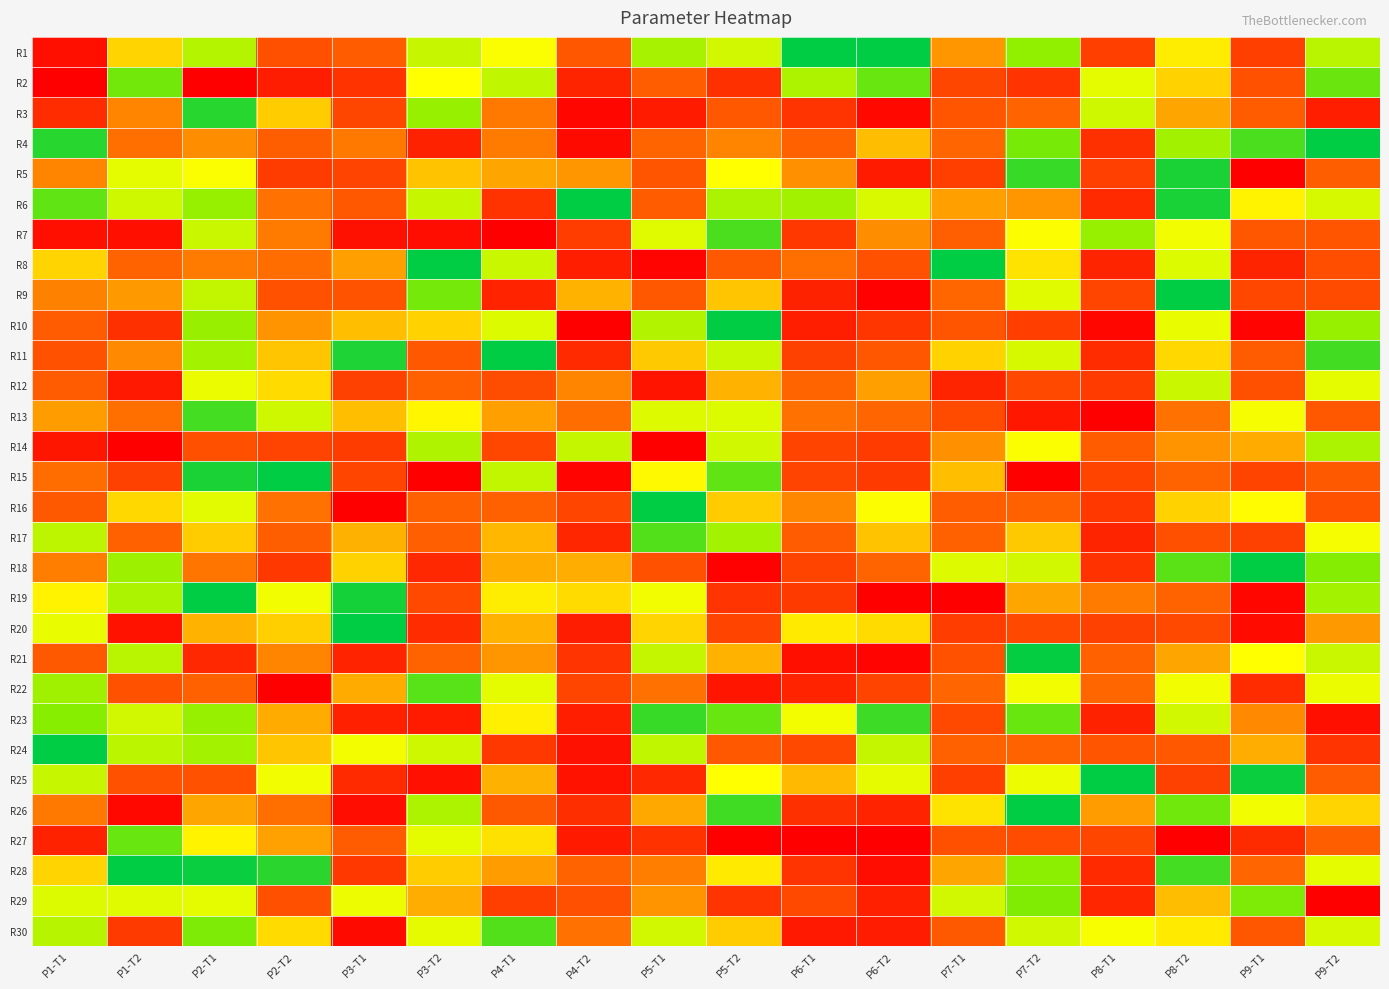

Reading left to right, extract all data points from this chart.

R1: P1-T1=0.1	P1-T2=0.5	P2-T1=0.7	P2-T2=0.3	P3-T1=0.4	P3-T2=0.7	P4-T1=0.6	P4-T2=0.3	P5-T1=0.7	P5-T2=0.7	P6-T1=1.0	P6-T2=1.0	P7-T1=0.5	P7-T2=0.8	P8-T1=0.2	P8-T2=0.6	P9-T1=0.2	P9-T2=0.7
R2: P1-T1=0.0	P1-T2=0.8	P2-T1=0.0	P2-T2=0.1	P3-T1=0.2	P3-T2=0.6	P4-T1=0.7	P4-T2=0.1	P5-T1=0.4	P5-T2=0.2	P6-T1=0.7	P6-T2=0.8	P7-T1=0.3	P7-T2=0.2	P8-T1=0.6	P8-T2=0.5	P9-T1=0.3	P9-T2=0.8
R3: P1-T1=0.2	P1-T2=0.4	P2-T1=0.9	P2-T2=0.5	P3-T1=0.3	P3-T2=0.8	P4-T1=0.4	P4-T2=0.0	P5-T1=0.1	P5-T2=0.3	P6-T1=0.2	P6-T2=0.0	P7-T1=0.3	P7-T2=0.4	P8-T1=0.7	P8-T2=0.5	P9-T1=0.4	P9-T2=0.1
R4: P1-T1=0.9	P1-T2=0.4	P2-T1=0.5	P2-T2=0.4	P3-T1=0.4	P3-T2=0.1	P4-T1=0.4	P4-T2=0.0	P5-T1=0.4	P5-T2=0.4	P6-T1=0.4	P6-T2=0.5	P7-T1=0.4	P7-T2=0.8	P8-T1=0.2	P8-T2=0.8	P9-T1=0.9	P9-T2=1.0
R5: P1-T1=0.4	P1-T2=0.6	P2-T1=0.6	P2-T2=0.2	P3-T1=0.3	P3-T2=0.5	P4-T1=0.5	P4-T2=0.5	P5-T1=0.3	P5-T2=0.6	P6-T1=0.5	P6-T2=0.1	P7-T1=0.2	P7-T2=0.9	P8-T1=0.3	P8-T2=1.0	P9-T1=0.0	P9-T2=0.4
R6: P1-T1=0.9	P1-T2=0.7	P2-T1=0.8	P2-T2=0.4	P3-T1=0.3	P3-T2=0.7	P4-T1=0.2	P4-T2=1.0	P5-T1=0.4	P5-T2=0.7	P6-T1=0.8	P6-T2=0.7	P7-T1=0.5	P7-T2=0.5	P8-T1=0.2	P8-T2=1.0	P9-T1=0.6	P9-T2=0.7
R7: P1-T1=0.1	P1-T2=0.1	P2-T1=0.7	P2-T2=0.4	P3-T1=0.1	P3-T2=0.1	P4-T1=0.0	P4-T2=0.2	P5-T1=0.7	P5-T2=0.9	P6-T1=0.2	P6-T2=0.5	P7-T1=0.4	P7-T2=0.6	P8-T1=0.8	P8-T2=0.6	P9-T1=0.3	P9-T2=0.3
R8: P1-T1=0.5	P1-T2=0.4	P2-T1=0.4	P2-T2=0.4	P3-T1=0.5	P3-T2=1.0	P4-T1=0.7	P4-T2=0.1	P5-T1=0.0	P5-T2=0.4	P6-T1=0.4	P6-T2=0.3	P7-T1=1.0	P7-T2=0.6	P8-T1=0.1	P8-T2=0.7	P9-T1=0.1	P9-T2=0.3
R9: P1-T1=0.4	P1-T2=0.5	P2-T1=0.7	P2-T2=0.3	P3-T1=0.3	P3-T2=0.8	P4-T1=0.1	P4-T2=0.5	P5-T1=0.3	P5-T2=0.5	P6-T1=0.1	P6-T2=0.0	P7-T1=0.4	P7-T2=0.7	P8-T1=0.3	P8-T2=1.0	P9-T1=0.3	P9-T2=0.3
R10: P1-T1=0.4	P1-T2=0.2	P2-T1=0.8	P2-T2=0.5	P3-T1=0.5	P3-T2=0.5	P4-T1=0.7	P4-T2=0.0	P5-T1=0.7	P5-T2=1.0	P6-T1=0.1	P6-T2=0.2	P7-T1=0.3	P7-T2=0.2	P8-T1=0.0	P8-T2=0.6	P9-T1=0.0	P9-T2=0.8
R11: P1-T1=0.3	P1-T2=0.4	P2-T1=0.8	P2-T2=0.5	P3-T1=1.0	P3-T2=0.3	P4-T1=1.0	P4-T2=0.2	P5-T1=0.5	P5-T2=0.7	P6-T1=0.3	P6-T2=0.3	P7-T1=0.5	P7-T2=0.7	P8-T1=0.2	P8-T2=0.5	P9-T1=0.4	P9-T2=0.9
R12: P1-T1=0.4	P1-T2=0.1	P2-T1=0.6	P2-T2=0.6	P3-T1=0.3	P3-T2=0.4	P4-T1=0.3	P4-T2=0.4	P5-T1=0.1	P5-T2=0.5	P6-T1=0.4	P6-T2=0.5	P7-T1=0.1	P7-T2=0.3	P8-T1=0.2	P8-T2=0.7	P9-T1=0.3	P9-T2=0.6
R13: P1-T1=0.5	P1-T2=0.4	P2-T1=0.9	P2-T2=0.7	P3-T1=0.5	P3-T2=0.6	P4-T1=0.5	P4-T2=0.4	P5-T1=0.7	P5-T2=0.7	P6-T1=0.4	P6-T2=0.4	P7-T1=0.3	P7-T2=0.1	P8-T1=0.0	P8-T2=0.4	P9-T1=0.6	P9-T2=0.3
R14: P1-T1=0.1	P1-T2=0.0	P2-T1=0.3	P2-T2=0.3	P3-T1=0.2	P3-T2=0.7	P4-T1=0.3	P4-T2=0.7	P5-T1=0.0	P5-T2=0.7	P6-T1=0.3	P6-T2=0.2	P7-T1=0.5	P7-T2=0.6	P8-T1=0.4	P8-T2=0.5	P9-T1=0.5	P9-T2=0.7
R15: P1-T1=0.4	P1-T2=0.3	P2-T1=1.0	P2-T2=1.0	P3-T1=0.3	P3-T2=0.0	P4-T1=0.7	P4-T2=0.0	P5-T1=0.6	P5-T2=0.9	P6-T1=0.3	P6-T2=0.2	P7-T1=0.5	P7-T2=0.0	P8-T1=0.3	P8-T2=0.4	P9-T1=0.3	P9-T2=0.3
R16: P1-T1=0.4	P1-T2=0.5	P2-T1=0.6	P2-T2=0.4	P3-T1=0.0	P3-T2=0.4	P4-T1=0.4	P4-T2=0.3	P5-T1=1.0	P5-T2=0.5	P6-T1=0.4	P6-T2=0.6	P7-T1=0.4	P7-T2=0.4	P8-T1=0.2	P8-T2=0.5	P9-T1=0.6	P9-T2=0.3
R17: P1-T1=0.7	P1-T2=0.4	P2-T1=0.5	P2-T2=0.4	P3-T1=0.5	P3-T2=0.4	P4-T1=0.5	P4-T2=0.1	P5-T1=0.9	P5-T2=0.8	P6-T1=0.4	P6-T2=0.5	P7-T1=0.4	P7-T2=0.5	P8-T1=0.1	P8-T2=0.3	P9-T1=0.3	P9-T2=0.6
R18: P1-T1=0.4	P1-T2=0.8	P2-T1=0.4	P2-T2=0.2	P3-T1=0.5	P3-T2=0.2	P4-T1=0.5	P4-T2=0.5	P5-T1=0.3	P5-T2=0.0	P6-T1=0.3	P6-T2=0.4	P7-T1=0.7	P7-T2=0.7	P8-T1=0.2	P8-T2=0.9	P9-T1=1.0	P9-T2=0.8
R19: P1-T1=0.6	P1-T2=0.7	P2-T1=1.0	P2-T2=0.6	P3-T1=1.0	P3-T2=0.3	P4-T1=0.6	P4-T2=0.6	P5-T1=0.6	P5-T2=0.2	P6-T1=0.2	P6-T2=0.0	P7-T1=0.0	P7-T2=0.5	P8-T1=0.4	P8-T2=0.4	P9-T1=0.0	P9-T2=0.8
R20: P1-T1=0.6	P1-T2=0.1	P2-T1=0.5	P2-T2=0.5	P3-T1=1.0	P3-T2=0.2	P4-T1=0.5	P4-T2=0.1	P5-T1=0.5	P5-T2=0.3	P6-T1=0.6	P6-T2=0.6	P7-T1=0.2	P7-T2=0.3	P8-T1=0.3	P8-T2=0.3	P9-T1=0.0	P9-T2=0.5
R21: P1-T1=0.4	P1-T2=0.7	P2-T1=0.2	P2-T2=0.4	P3-T1=0.1	P3-T2=0.4	P4-T1=0.5	P4-T2=0.2	P5-T1=0.7	P5-T2=0.5	P6-T1=0.1	P6-T2=0.0	P7-T1=0.3	P7-T2=1.0	P8-T1=0.4	P8-T2=0.5	P9-T1=0.6	P9-T2=0.7
R22: P1-T1=0.8	P1-T2=0.3	P2-T1=0.4	P2-T2=0.0	P3-T1=0.5	P3-T2=0.9	P4-T1=0.6	P4-T2=0.3	P5-T1=0.4	P5-T2=0.1	P6-T1=0.1	P6-T2=0.3	P7-T1=0.4	P7-T2=0.6	P8-T1=0.4	P8-T2=0.6	P9-T1=0.2	P9-T2=0.6
R23: P1-T1=0.8	P1-T2=0.7	P2-T1=0.8	P2-T2=0.5	P3-T1=0.1	P3-T2=0.1	P4-T1=0.6	P4-T2=0.1	P5-T1=0.9	P5-T2=0.8	P6-T1=0.6	P6-T2=0.9	P7-T1=0.3	P7-T2=0.8	P8-T1=0.1	P8-T2=0.7	P9-T1=0.4	P9-T2=0.1
R24: P1-T1=1.0	P1-T2=0.7	P2-T1=0.8	P2-T2=0.5	P3-T1=0.6	P3-T2=0.7	P4-T1=0.2	P4-T2=0.1	P5-T1=0.7	P5-T2=0.3	P6-T1=0.3	P6-T2=0.7	P7-T1=0.4	P7-T2=0.4	P8-T1=0.3	P8-T2=0.3	P9-T1=0.5	P9-T2=0.2
R25: P1-T1=0.7	P1-T2=0.3	P2-T1=0.3	P2-T2=0.6	P3-T1=0.2	P3-T2=0.1	P4-T1=0.5	P4-T2=0.1	P5-T1=0.2	P5-T2=0.6	P6-T1=0.5	P6-T2=0.6	P7-T1=0.2	P7-T2=0.6	P8-T1=1.0	P8-T2=0.3	P9-T1=1.0	P9-T2=0.4
R26: P1-T1=0.4	P1-T2=0.0	P2-T1=0.5	P2-T2=0.4	P3-T1=0.1	P3-T2=0.7	P4-T1=0.3	P4-T2=0.2	P5-T1=0.5	P5-T2=0.9	P6-T1=0.2	P6-T2=0.1	P7-T1=0.6	P7-T2=1.0	P8-T1=0.5	P8-T2=0.8	P9-T1=0.6	P9-T2=0.5
R27: P1-T1=0.1	P1-T2=0.8	P2-T1=0.6	P2-T2=0.5	P3-T1=0.4	P3-T2=0.6	P4-T1=0.6	P4-T2=0.1	P5-T1=0.2	P5-T2=0.0	P6-T1=0.0	P6-T2=0.0	P7-T1=0.3	P7-T2=0.3	P8-T1=0.3	P8-T2=0.0	P9-T1=0.2	P9-T2=0.4
R28: P1-T1=0.5	P1-T2=1.0	P2-T1=1.0	P2-T2=0.9	P3-T1=0.2	P3-T2=0.5	P4-T1=0.5	P4-T2=0.4	P5-T1=0.4	P5-T2=0.6	P6-T1=0.2	P6-T2=0.1	P7-T1=0.5	P7-T2=0.8	P8-T1=0.2	P8-T2=0.9	P9-T1=0.4	P9-T2=0.6
R29: P1-T1=0.7	P1-T2=0.7	P2-T1=0.6	P2-T2=0.3	P3-T1=0.6	P3-T2=0.5	P4-T1=0.2	P4-T2=0.3	P5-T1=0.5	P5-T2=0.2	P6-T1=0.3	P6-T2=0.1	P7-T1=0.7	P7-T2=0.8	P8-T1=0.2	P8-T2=0.5	P9-T1=0.8	P9-T2=0.0
R30: P1-T1=0.7	P1-T2=0.2	P2-T1=0.8	P2-T2=0.6	P3-T1=0.0	P3-T2=0.6	P4-T1=0.9	P4-T2=0.4	P5-T1=0.7	P5-T2=0.5	P6-T1=0.1	P6-T2=0.1	P7-T1=0.4	P7-T2=0.7	P8-T1=0.6	P8-T2=0.6	P9-T1=0.3	P9-T2=0.7